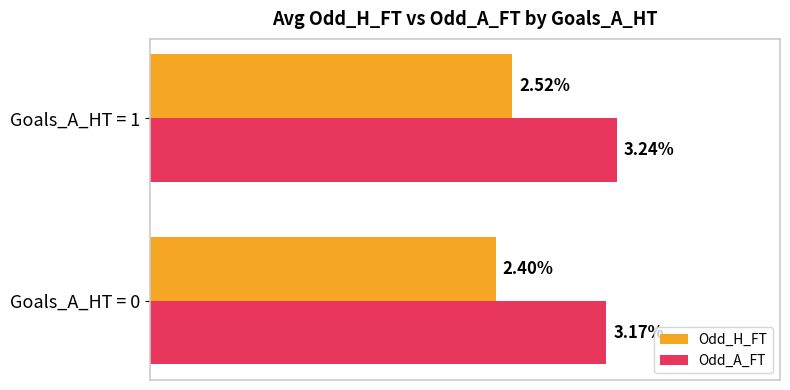

Is the value of Odd_A_FT at Goals_A_HT = 1 greater than the value of Odd_H_FT at Goals_A_HT = 0?

Yes